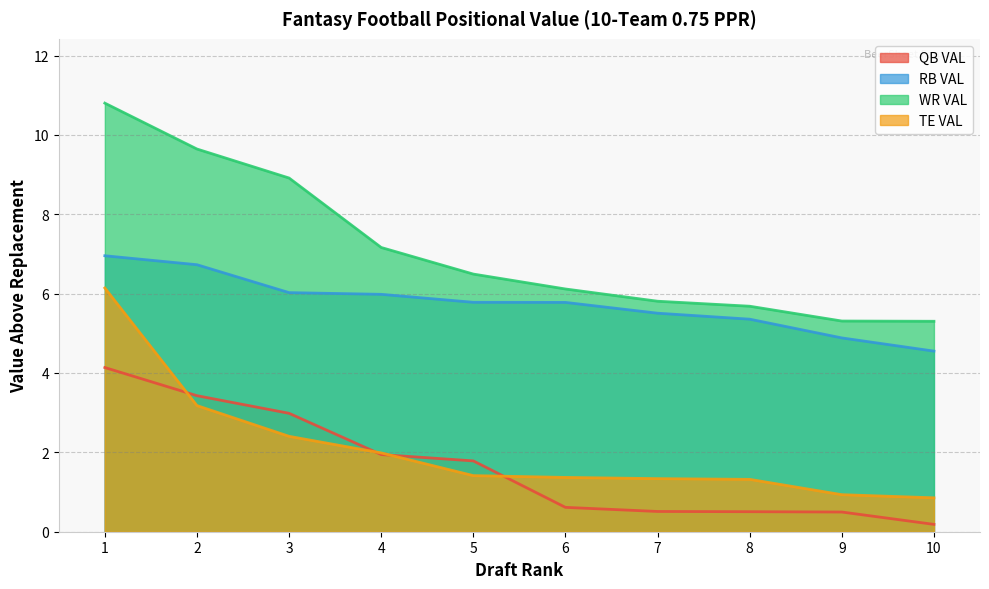

What are all the series names shown in the legend?

QB VAL, RB VAL, WR VAL, TE VAL